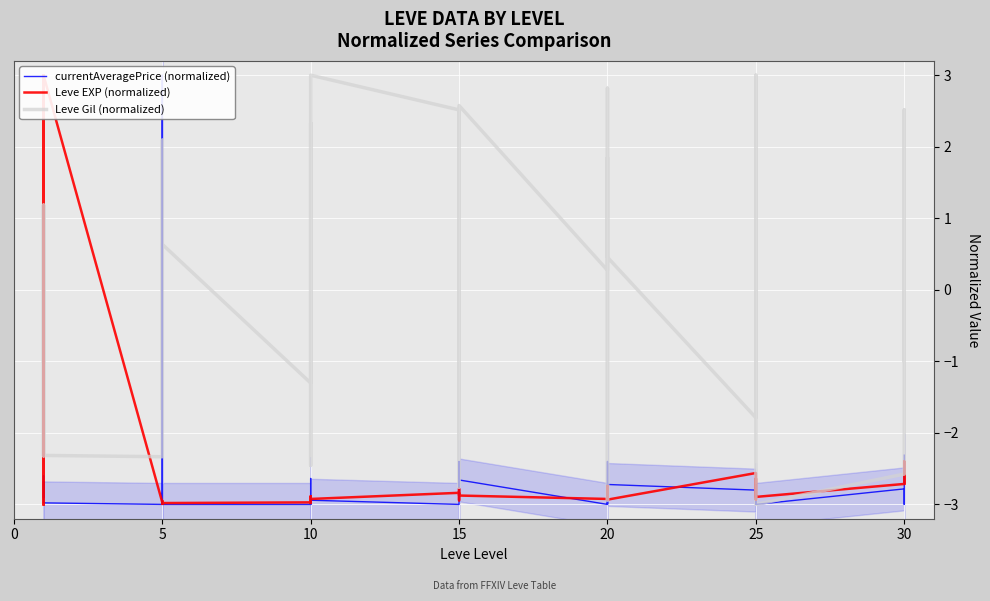

Reading left to right, what are all the values shown in this chart?

currentAveragePrice (normalized): -2.9	-2.8	-2.6	-2.9	-2.7	-3.0	-3.0	3.0	-3.0	-2.8	-3.0	-3.0	-3.0	-2.6	-3.0	-3.0	-3.0	-2.9	-3.0	-3.0	-3.0	-2.4	-2.9	-2.7	-3.0	-2.4	-3.0	-3.0	-3.0	-2.7	-2.8	-3.0	-2.7	-3.0	-3.0	-3.0	-2.8	-3.0	-3.0	-2.3
Leve EXP (normalized): -3.0	-3.0	3.0	-3.0	-3.0	3.0	-3.0	-3.0	-3.0	-3.0	-3.0	-3.0	-3.0	-2.9	-3.0	-2.9	-2.9	-2.9	-2.8	-2.9	-2.9	-2.8	-2.8	-2.9	-2.9	-2.9	-2.7	-2.8	-2.9	-2.9	-2.6	-2.7	-2.9	-2.6	-2.7	-2.9	-2.7	-2.4	-2.7	-2.4
Leve Gil (normalized): -1.0	1.2	-2.3	-2.0	1.2	-2.3	-2.3	2.1	1.8	-1.7	-0.0	0.6	-1.3	2.3	1.7	-0.4	-2.5	3.0	2.5	-2.8	-2.0	1.8	2.5	2.6	0.3	1.8	-2.9	-2.3	2.8	0.5	-1.8	-0.6	1.0	3.0	-0.6	-3.0	-2.6	2.5	-1.0	0.4